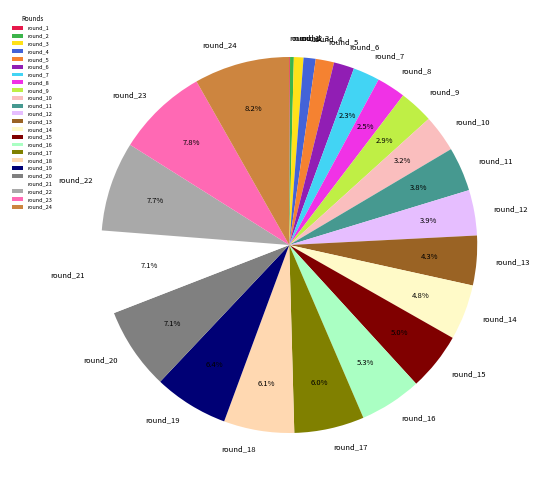

Do round_22 and round_7 together represent more than half of the pie?

No